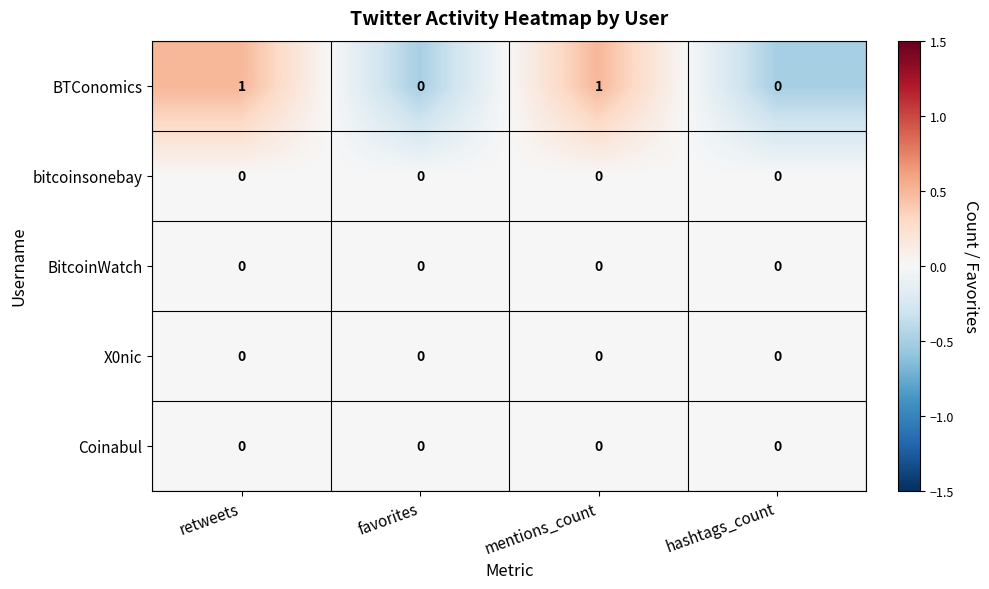

Between retweets and favorites, which series saw the biggest shift?

BTConomics